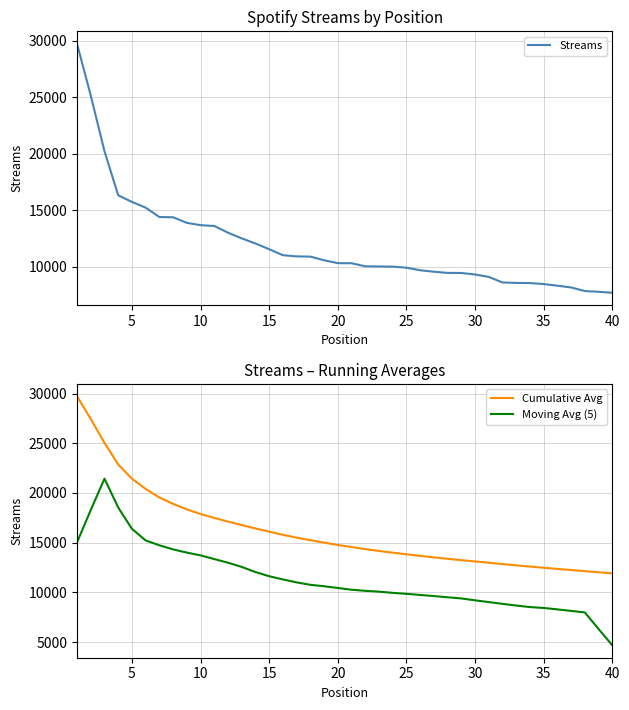

What is the approximate value of Moving Avg (5) at 10?

13717.2